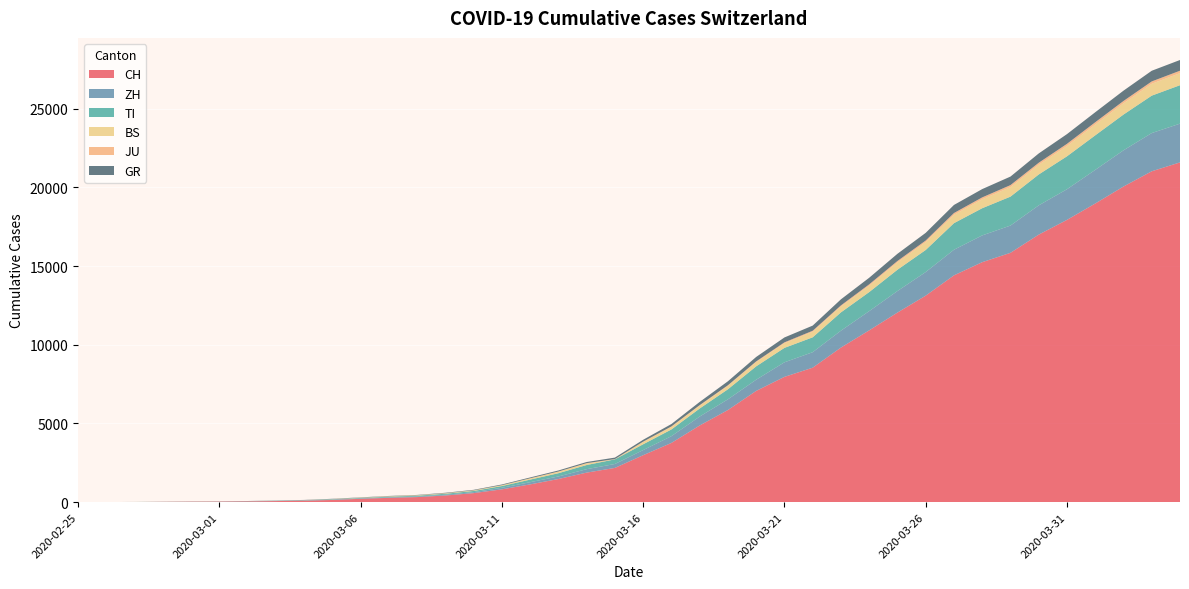

Reading right to left, transcribe all the data shown in this chart.

CH: 21583	21018	20050	18970	17931	16994	15838	15244	14407	13118	12043	10914	9820	8542	7959	7067	5854	4870	3763	2983	2176	1877	1470	1129	814	575	424	323	276	214	140	96	69	49	35	29	19	8	4	0
ZH: 2461	2428	2300	2136	1947	1859	1733	1701	1627	1500	1368	1221	1073	984	925	711	679	568	429	326	250	218	163	140	101	62	49	40	34	29	23	15	13	10	7	6	2	2	0	0
TI: 2442	2377	2271	2195	2091	1962	1837	1727	1688	1401	1354	1209	1162	945	916	849	638	511	426	368	293	265	206	163	108	75	61	49	41	28	25	13	8	4	2	2	1	1	1	0
BS: 767	754	714	687	653	617	605	569	530	501	462	410	374	356	297	270	220	181	164	143	0	100	92	73	49	33	28	24	21	15	8	3	3	1	1	1	1	1	0	0
JU: 154	149	149	145	140	128	127	119	114	100	92	82	69	61	54	44	36	32	29	25	19	18	17	12	7	7	7	5	5	4	4	2	2	1	1	1	1	1	0	0
GR: 680	678	655	635	617	591	542	527	513	487	458	419	386	327	311	283	252	204	152	118	93	73	65	53	44	32	28	19	18	16	15	13	10	9	6	6	6	2	2	0